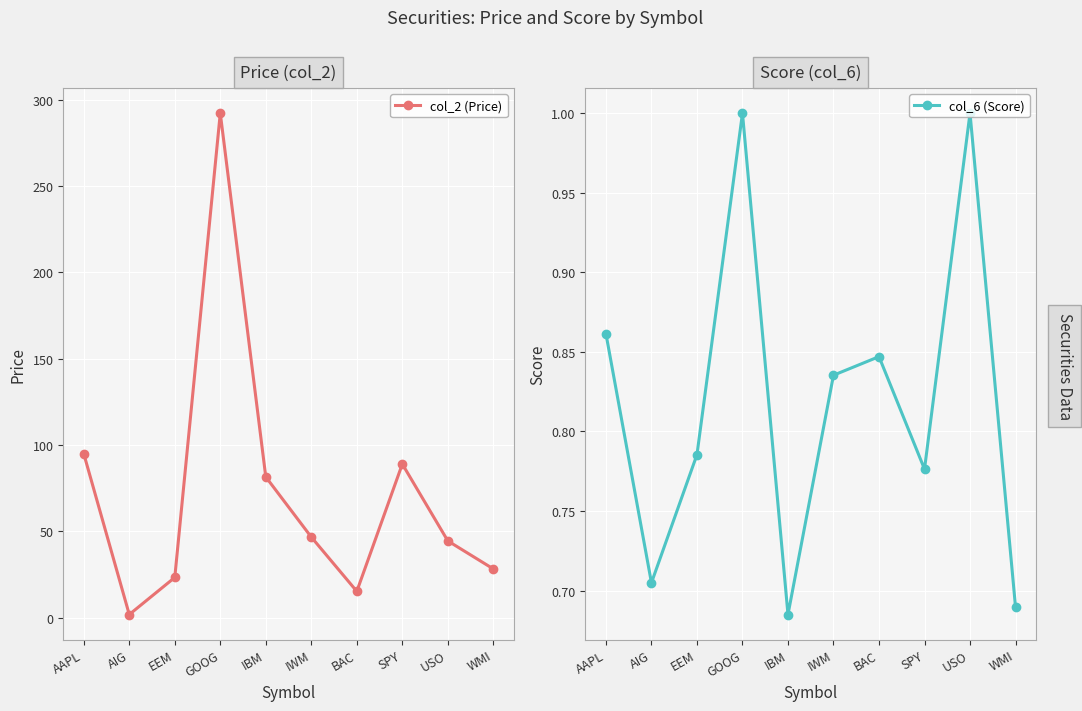

Reading left to right, extract all data points from this chart.

col_2 (Price): AAPL=95.0	AIG=1.9	EEM=23.4	GOOG=292.1	IBM=81.6	IWM=46.8	BAC=15.4	SPY=89.0	USO=44.5	WMI=28.3
col_6 (Score): AAPL=0.9	AIG=0.7	EEM=0.8	GOOG=1.0	IBM=0.7	IWM=0.8	BAC=0.8	SPY=0.8	USO=1.0	WMI=0.7